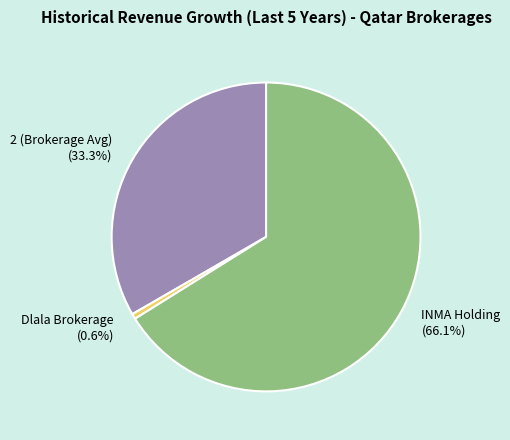

To the nearest percent, what is the difference between the Dlala Brokerage and INMA Holding slice percentages?

66%